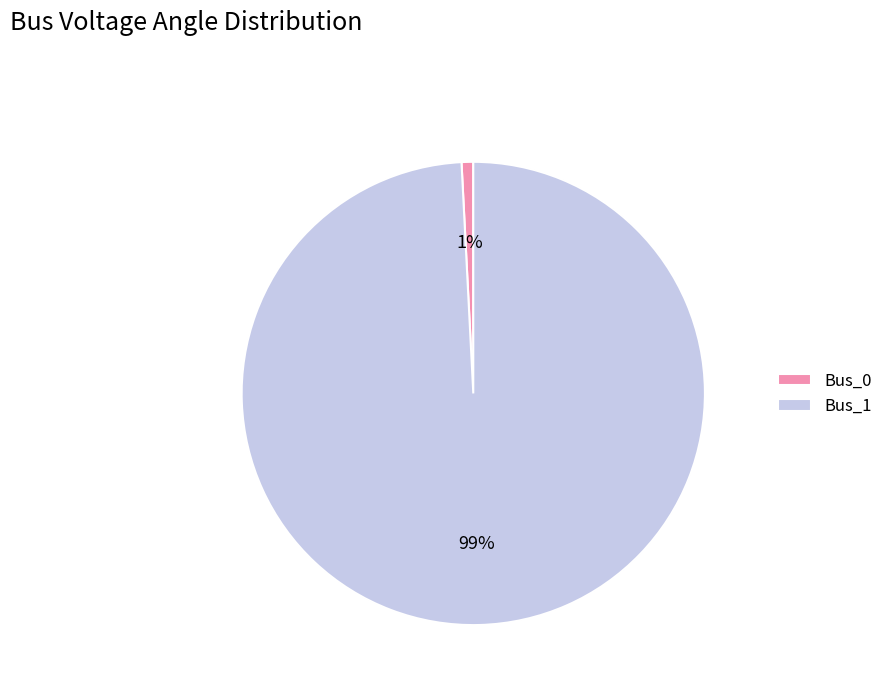

Which category has the biggest portion of the pie?

Bus_1